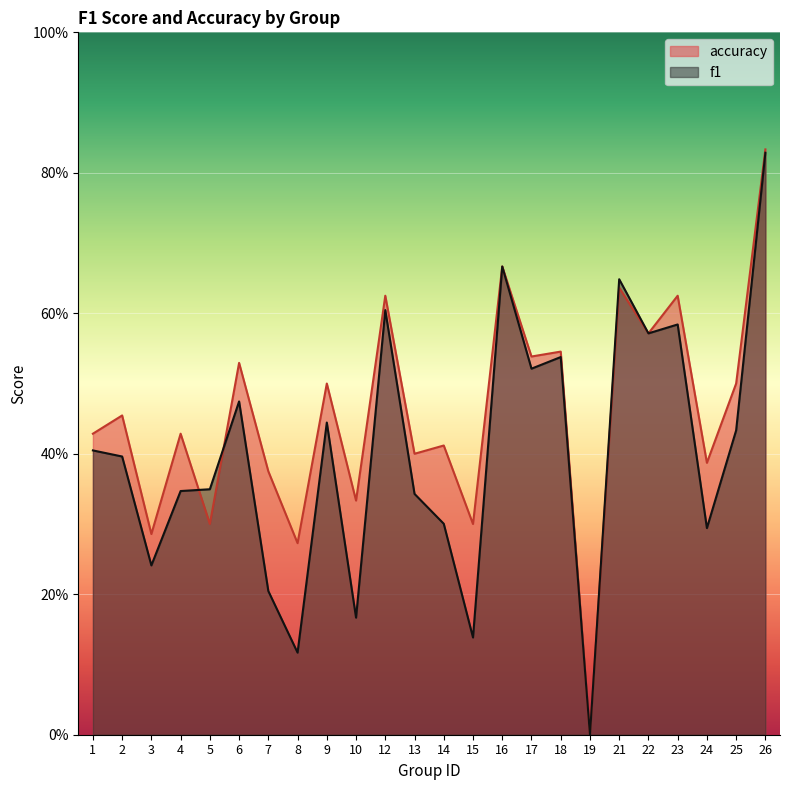

What is the difference between the maximum and minimum values in the f1 series?

0.8